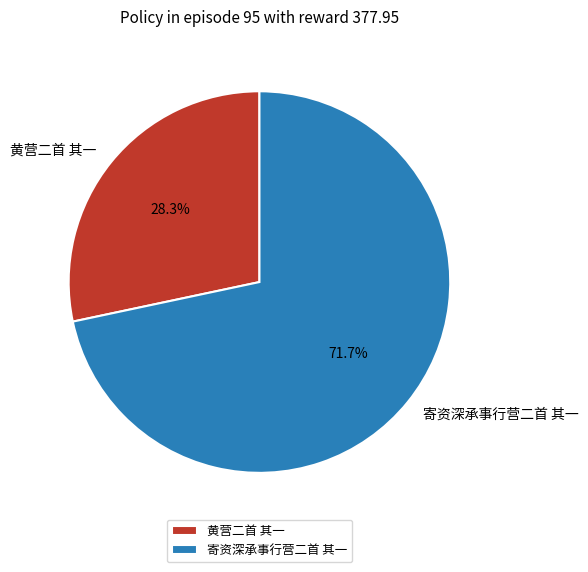

Is there any slice that represents more than half of the pie?

Yes